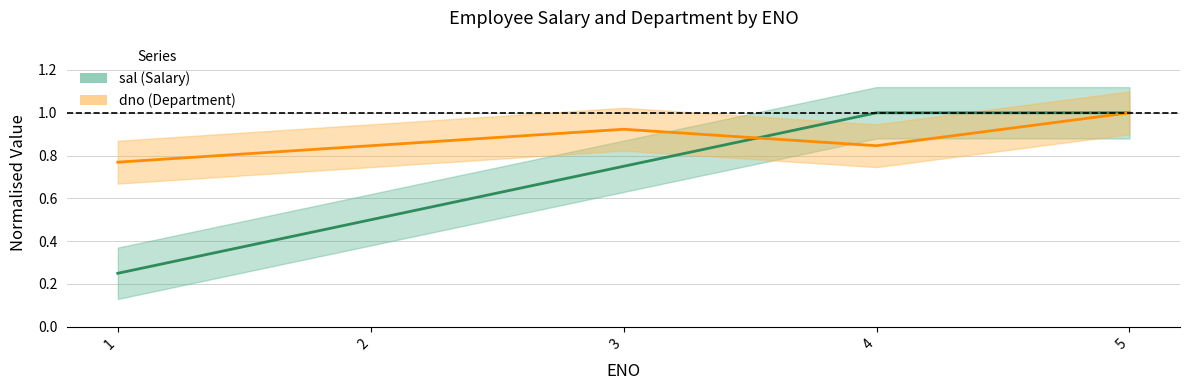

What is the sum of the sal values at 1 and 3?

1.0